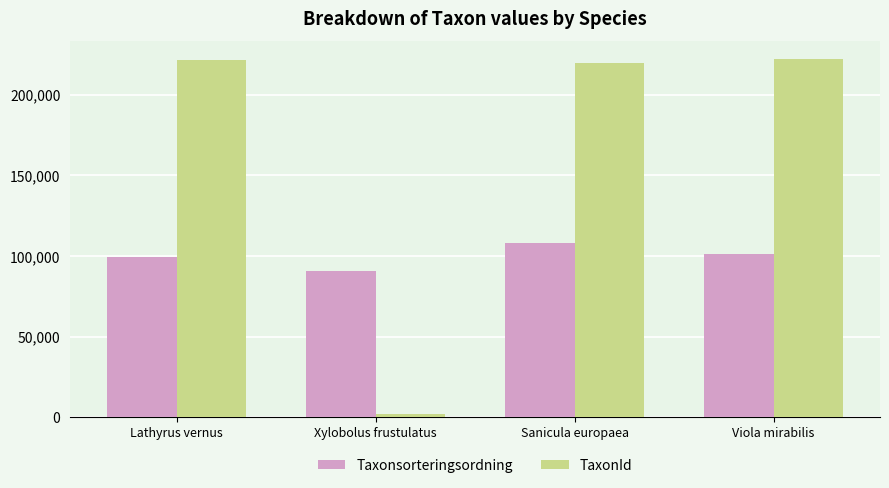

How many series are shown in this chart?

2